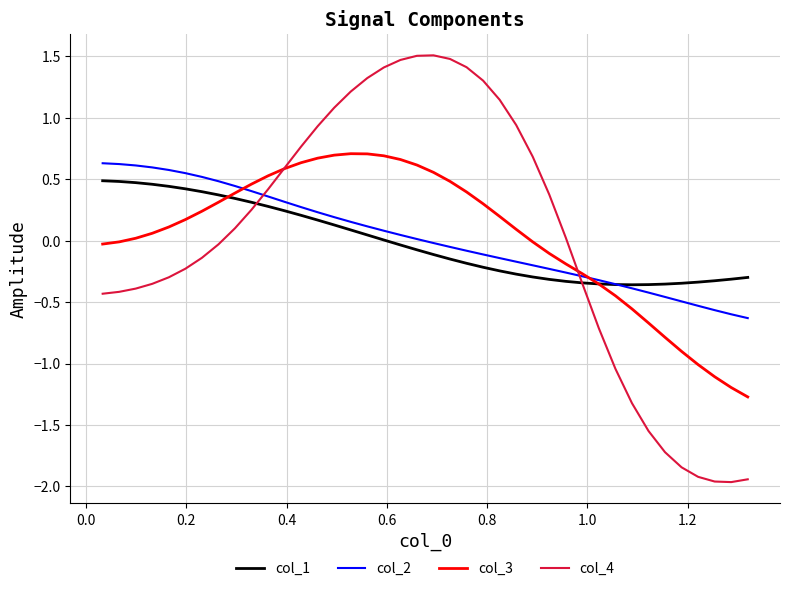

What is the greatest value displayed?

1.5